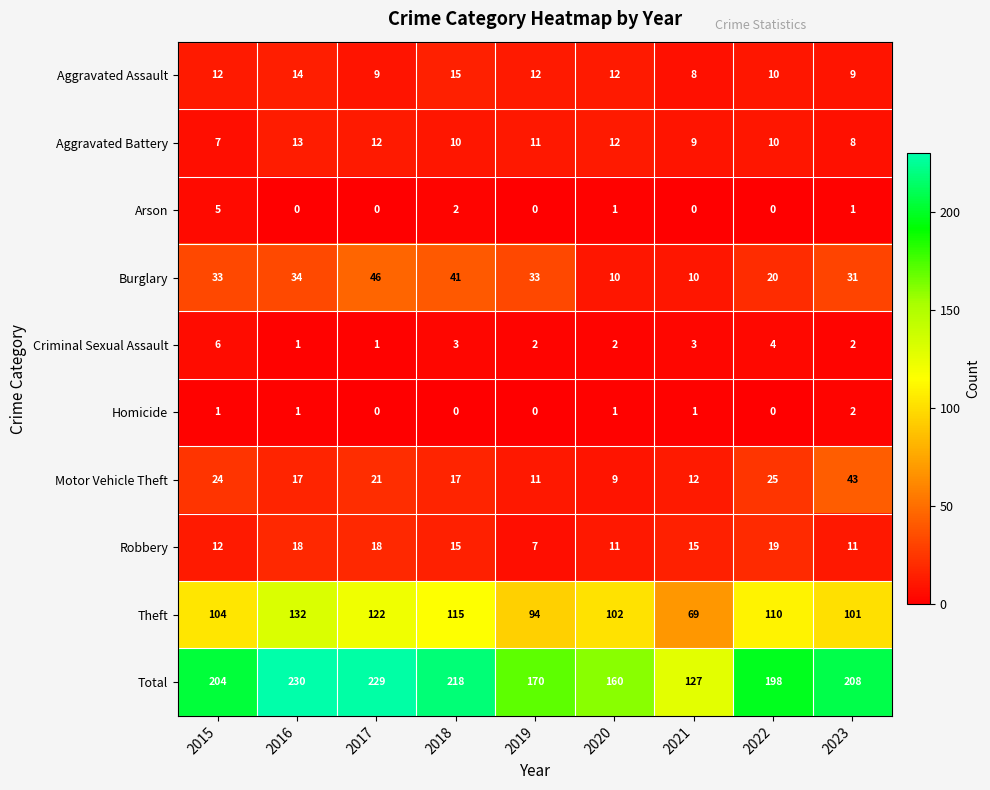

What is the total value across all series at 2021?

254